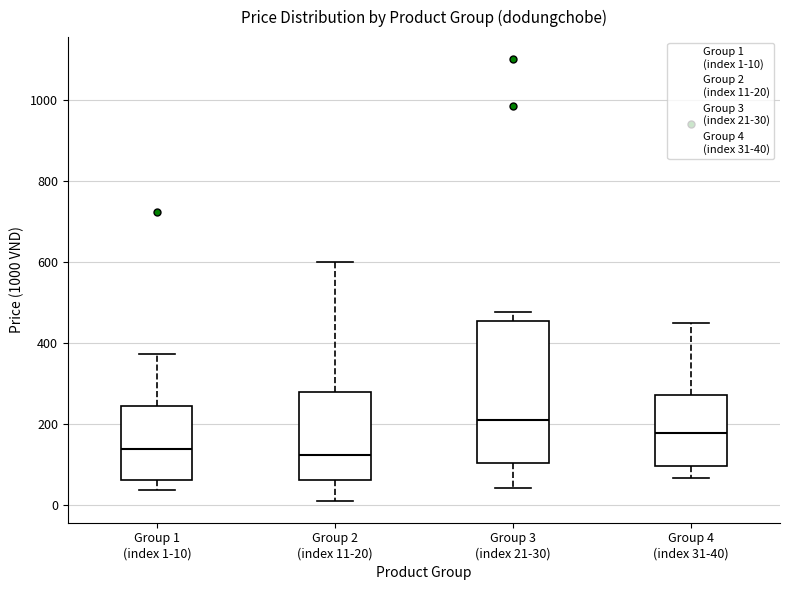

Which box is the tallest, from its lower edge to its upper edge?

Group 3 (index 21-30)